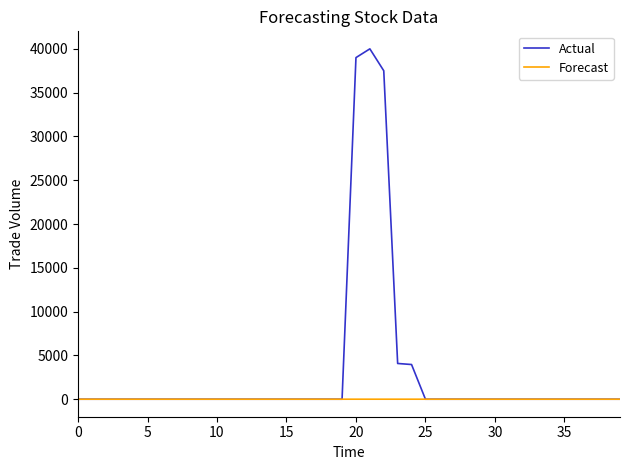

Which series has the largest total across all categories?

Actual